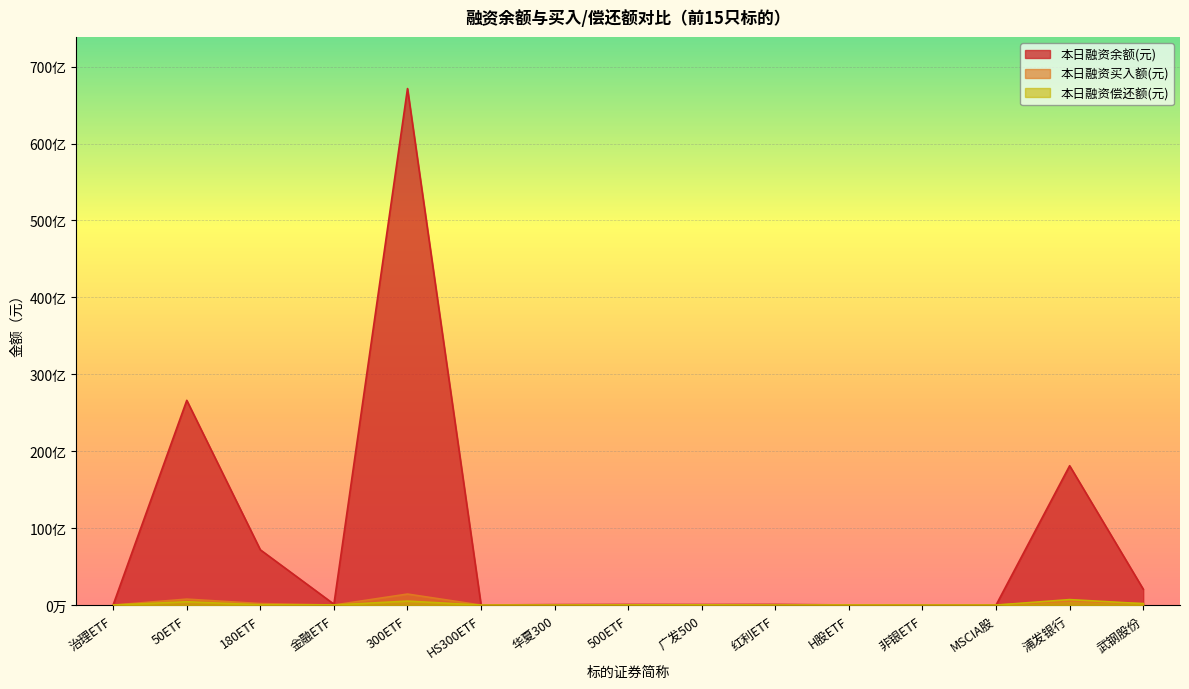

Between 华夏300 and 武钢股份, which is larger?

武钢股份